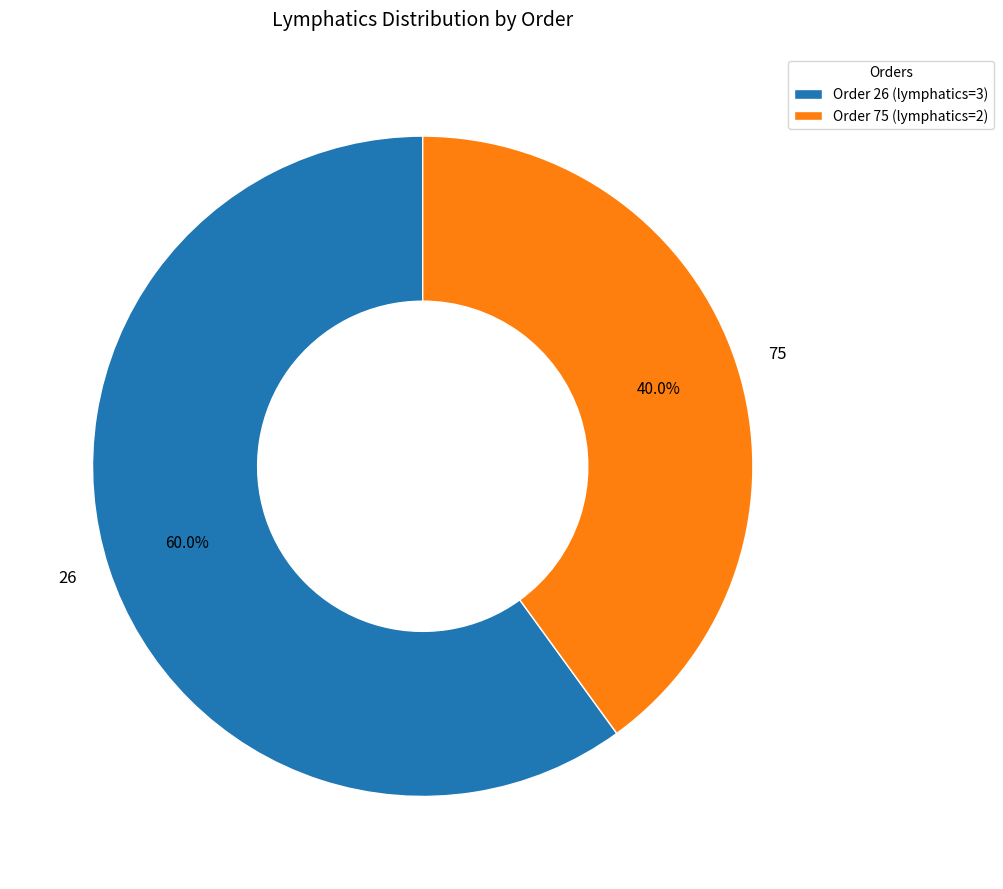

What portion of the pie excludes 26?

40.0%